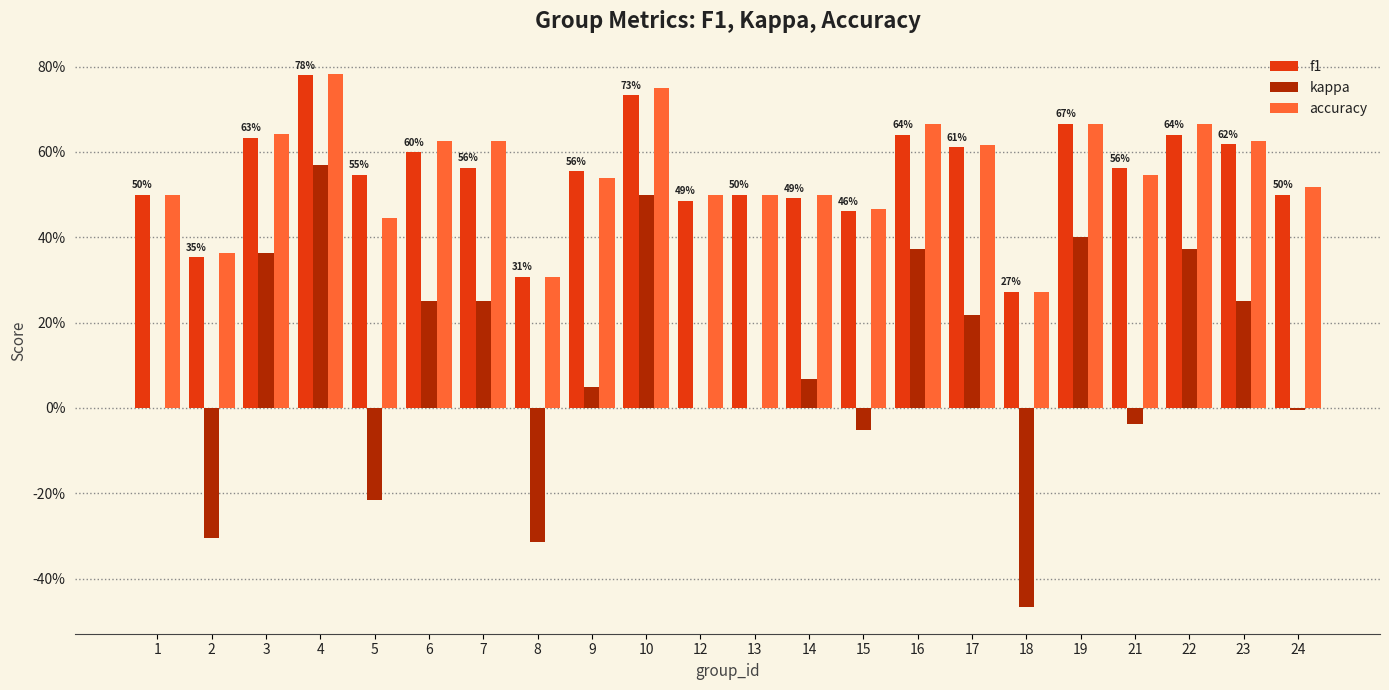

What is the smallest value displayed?

-0.5